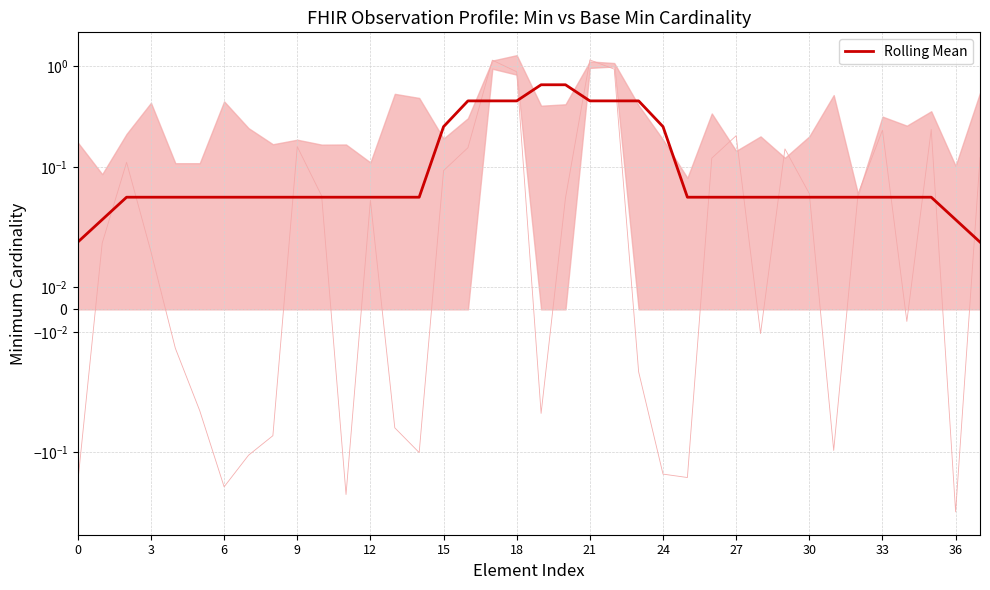

The chart shows a value of 0.1 at 24. True or false?

False